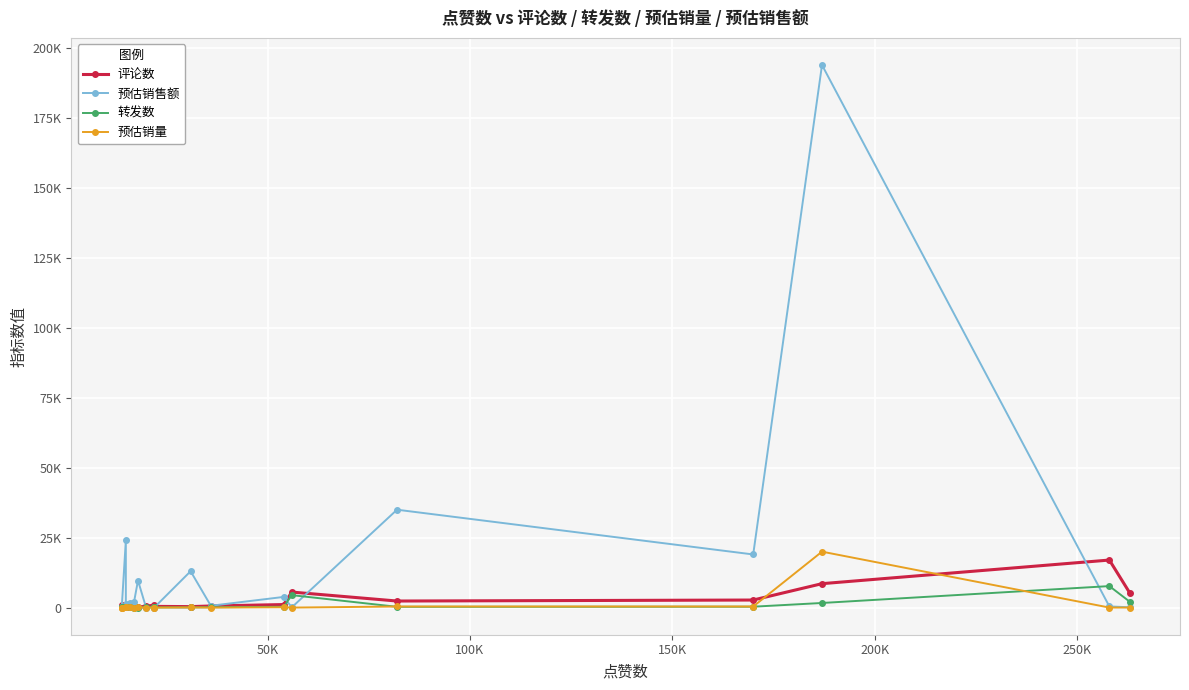

What is the difference between the second highest and minimum values in the 预估销量 series?

392.0